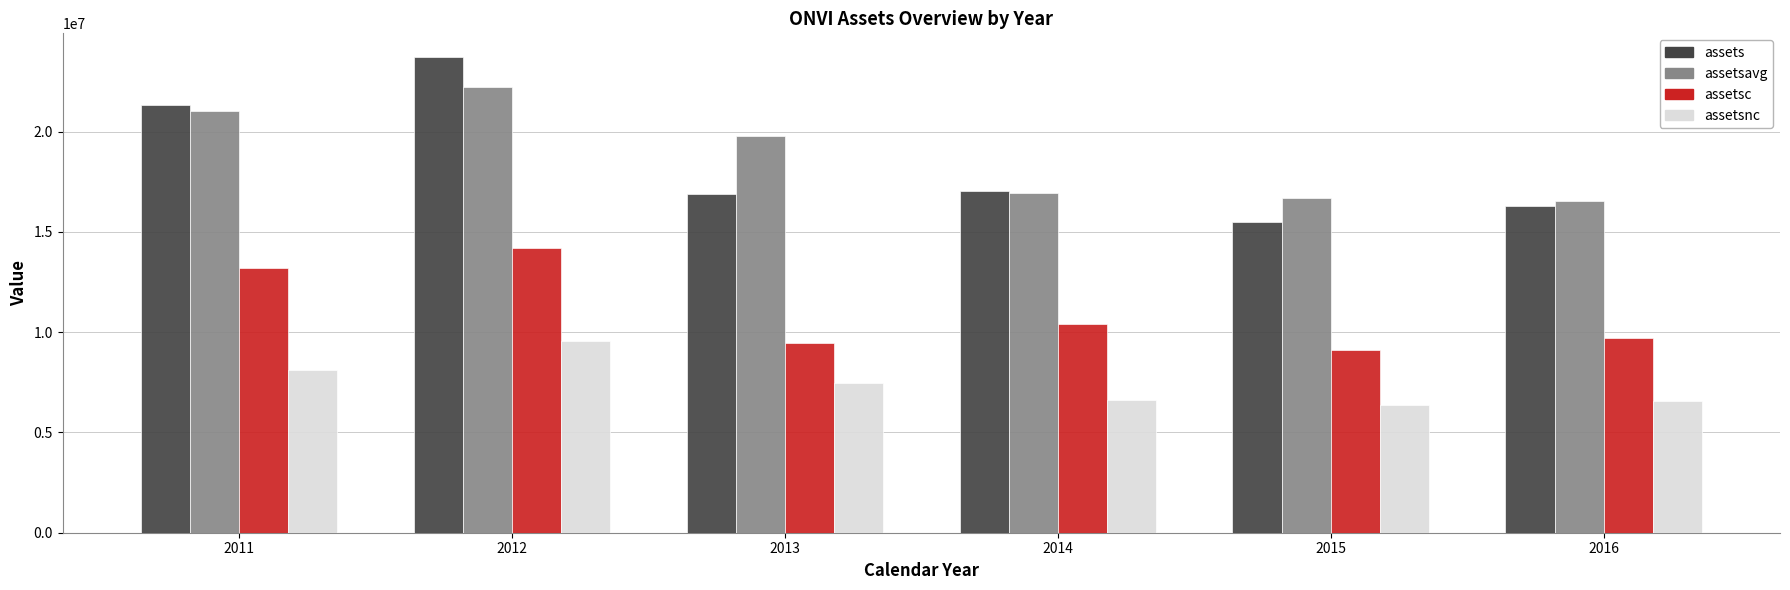

At which label does assetsavg reach its peak?

2012